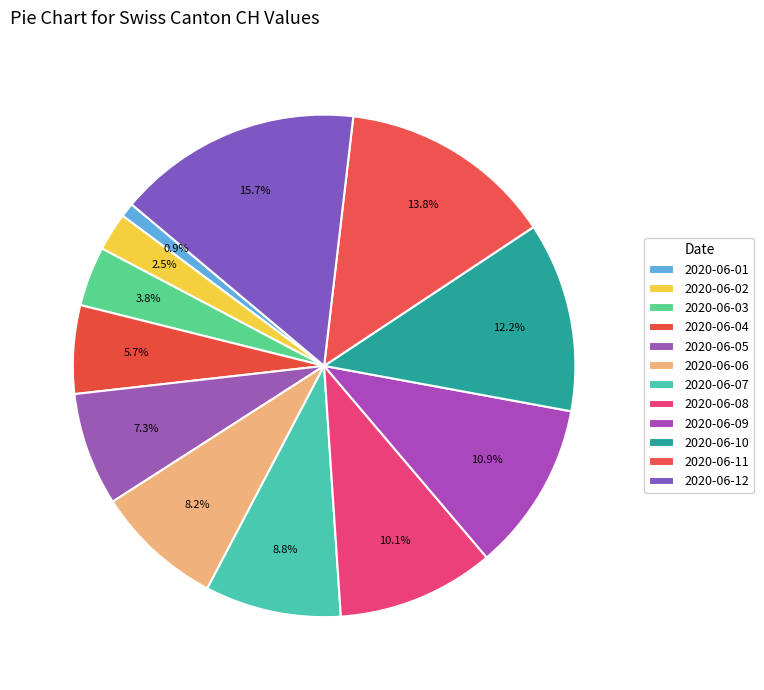

Is there a majority slice in this chart?

No